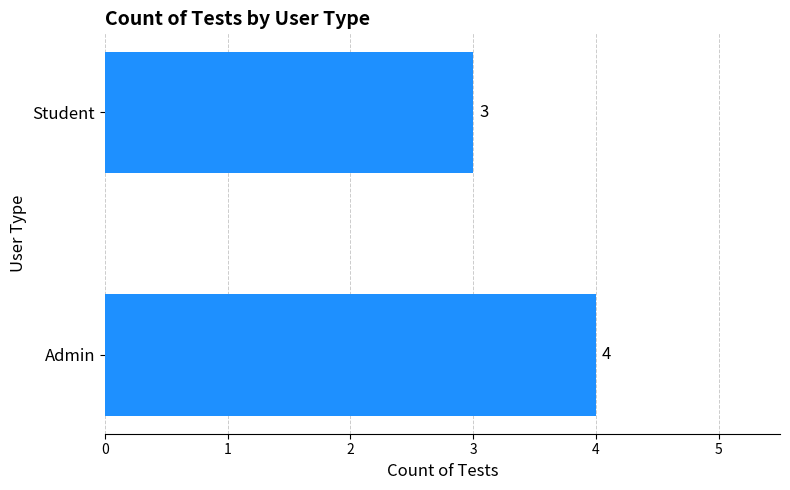

At which label is the value closest to 3?

Student